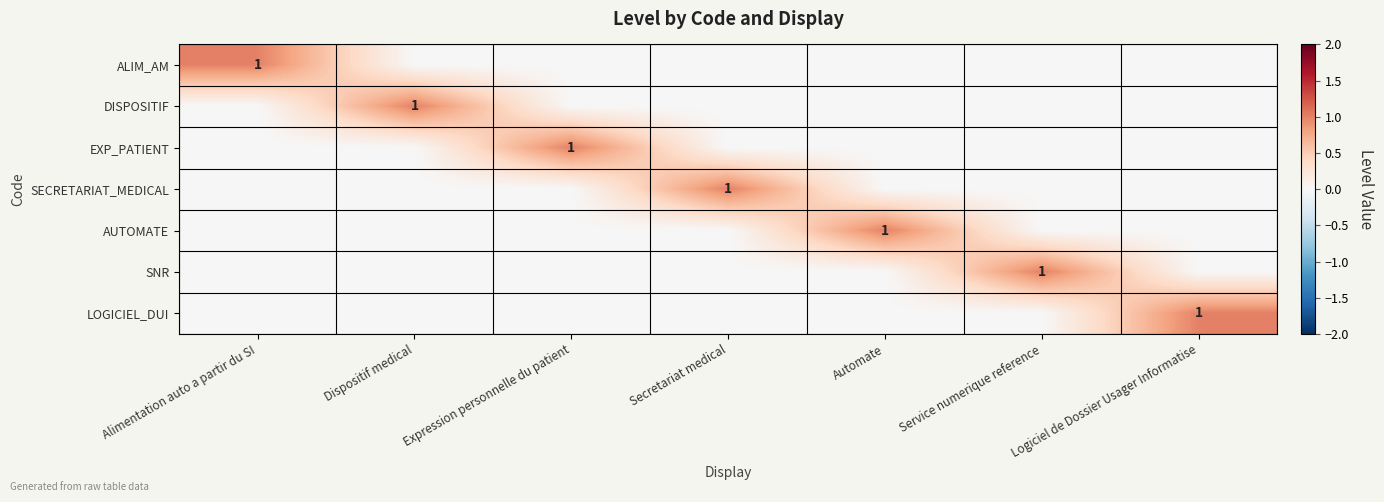

Rank the categories by DISPOSITIF value from highest to lowest.

Dispositif medical, Alimentation auto a partir du SI, Expression personnelle du patient, Secretariat medical, Automate, Service numerique reference, Logiciel de Dossier Usager Informatise